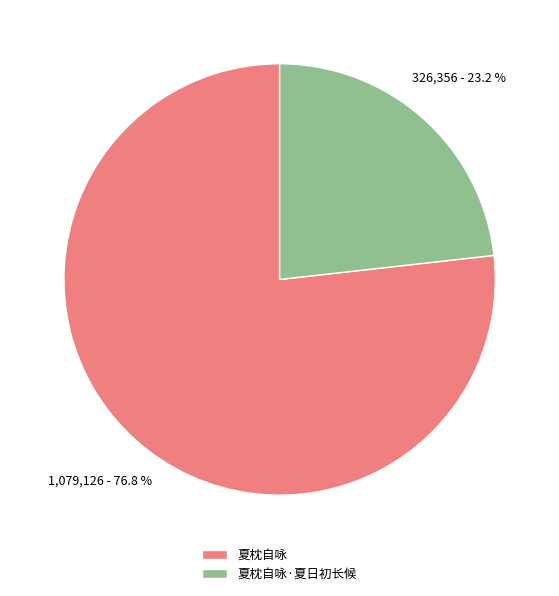

What is the smallest slice in the pie chart?

夏枕自咏·夏日初长候